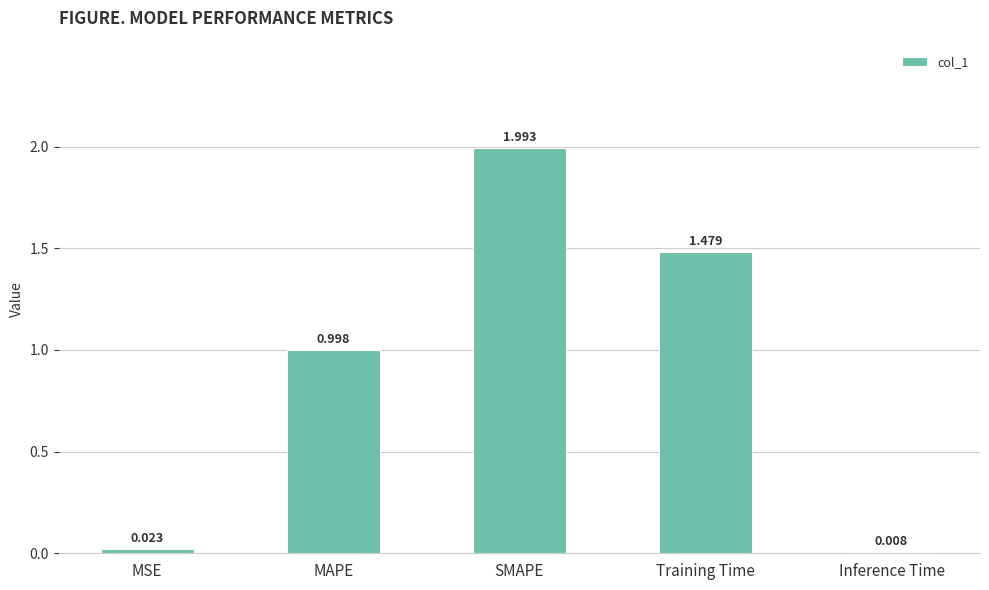

What is the change in value from MSE to MAPE?

+1.0